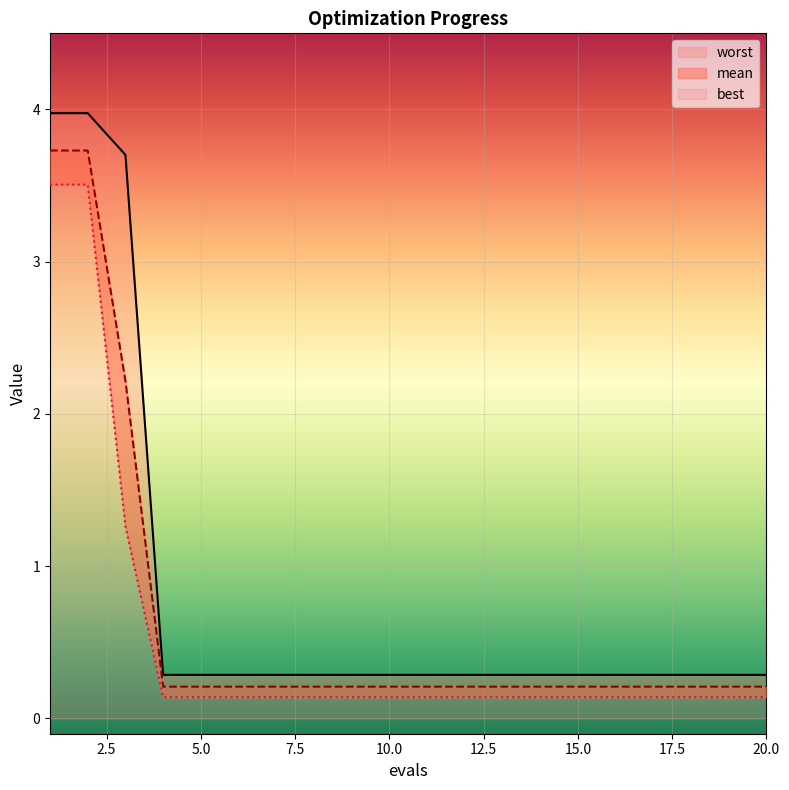

Reading left to right, what are all the values shown in this chart?

mean: 3.7	3.7	2.2	0.2	0.2	0.2	0.2	0.2	0.2	0.2	0.2	0.2	0.2	0.2	0.2	0.2	0.2	0.2	0.2	0.2
best: 3.5	3.5	1.3	0.1	0.1	0.1	0.1	0.1	0.1	0.1	0.1	0.1	0.1	0.1	0.1	0.1	0.1	0.1	0.1	0.1
worst: 4.0	4.0	3.7	0.3	0.3	0.3	0.3	0.3	0.3	0.3	0.3	0.3	0.3	0.3	0.3	0.3	0.3	0.3	0.3	0.3